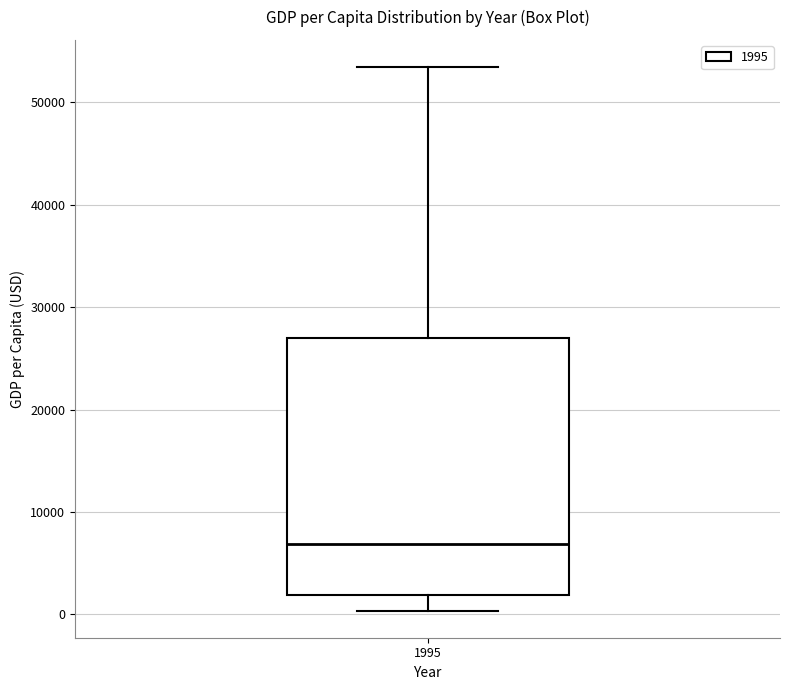

Read this box plot against the y-axis: the position of the median line, the range covered by the box, and the ends of both whiskers. The values are not printed on the chart, so give them approximately, as read against the axis.

median 7000, box 2000 to 27000, whiskers 0 to 53000